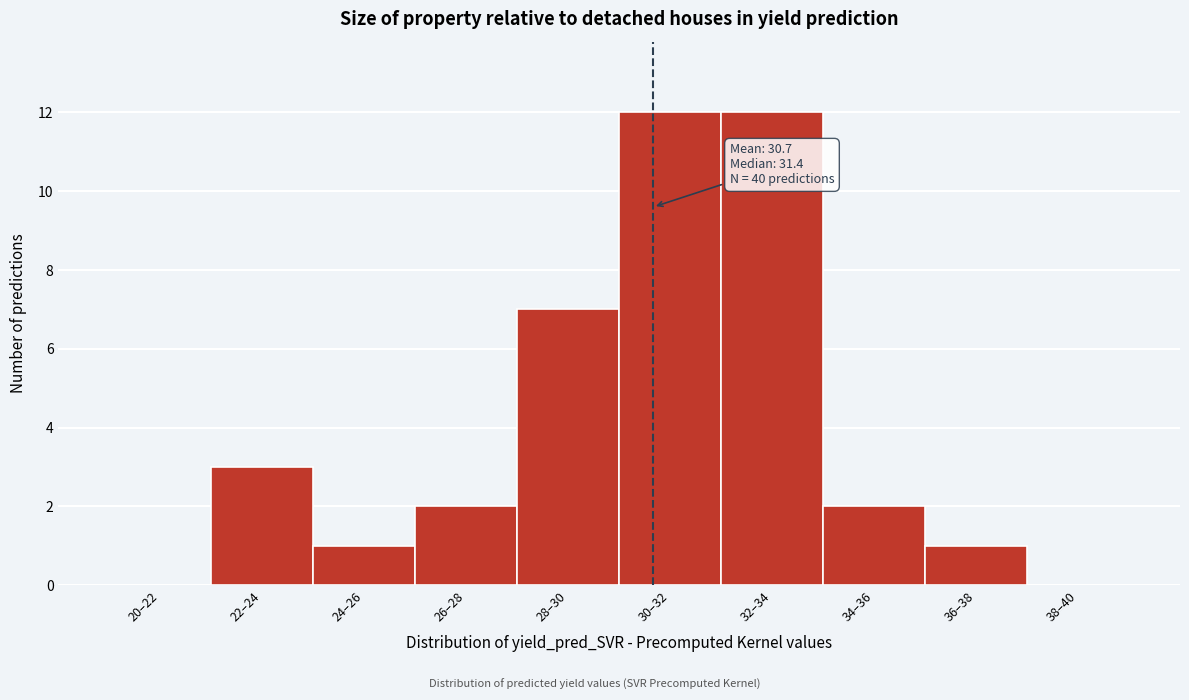

Reading left to right, list all the values displayed in this chart.

20–22=0	22–24=3	24–26=1	26–28=2	28–30=7	30–32=12	32–34=12	34–36=2	36–38=1	38–40=0